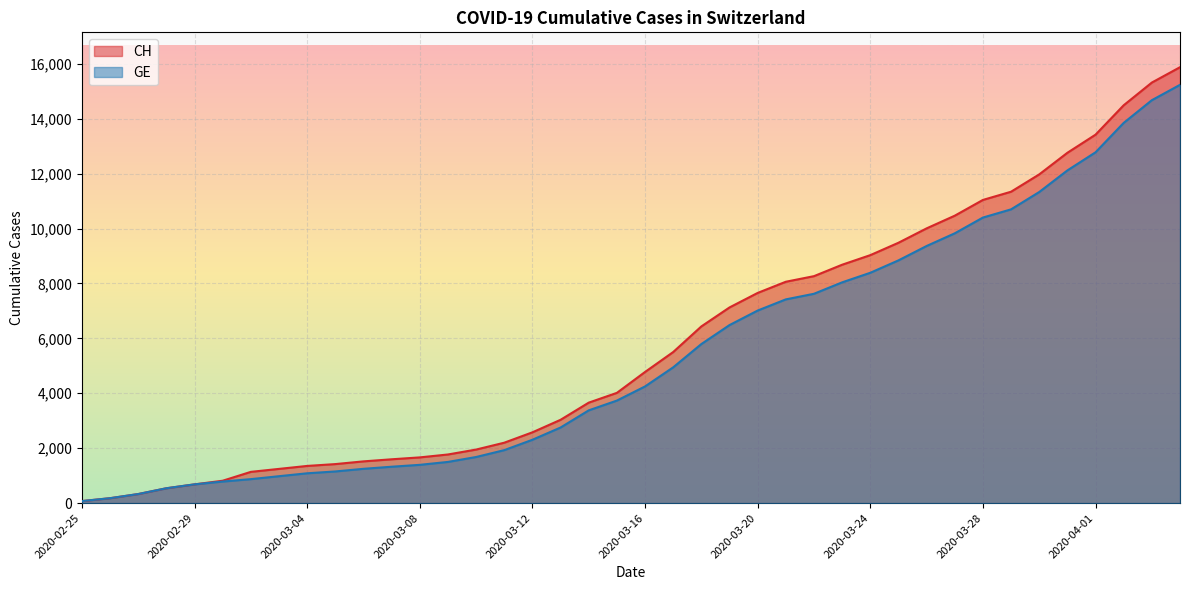

Reading left to right, what are all the values shown in this chart?

CH: 2020-02-25=73	2020-02-26=178	2020-02-27=329	2020-02-28=540	2020-02-29=682	2020-03-01=814	2020-03-02=1137	2020-03-03=1245	2020-03-04=1353	2020-03-05=1420	2020-03-06=1519	2020-03-07=1595	2020-03-08=1664	2020-03-09=1770	2020-03-10=1949	2020-03-11=2199	2020-03-12=2577	2020-03-13=3033	2020-03-14=3658	2020-03-15=4014	2020-03-16=4775	2020-03-17=5501	2020-03-18=6434	2020-03-19=7125	2020-03-20=7654	2020-03-21=8061	2020-03-22=8265	2020-03-23=8681	2020-03-24=9030	2020-03-25=9481	2020-03-26=10005	2020-03-27=10467	2020-03-28=11041	2020-03-29=11340	2020-03-30=11971	2020-03-31=12758	2020-04-01=13418	2020-04-02=14489	2020-04-03=15316	2020-04-04=15875
GE: 2020-02-25=73	2020-02-26=178	2020-02-27=329	2020-02-28=540	2020-02-29=682	2020-03-01=784	2020-03-02=872	2020-03-03=979	2020-03-04=1085	2020-03-05=1152	2020-03-06=1248	2020-03-07=1324	2020-03-08=1393	2020-03-09=1499	2020-03-10=1678	2020-03-11=1928	2020-03-12=2306	2020-03-13=2752	2020-03-14=3377	2020-03-15=3733	2020-03-16=4248	2020-03-17=4944	2020-03-18=5792	2020-03-19=6483	2020-03-20=7012	2020-03-21=7419	2020-03-22=7623	2020-03-23=8039	2020-03-24=8388	2020-03-25=8839	2020-03-26=9363	2020-03-27=9825	2020-03-28=10399	2020-03-29=10698	2020-03-30=11329	2020-03-31=12116	2020-04-01=12776	2020-04-02=13847	2020-04-03=14674	2020-04-04=15233